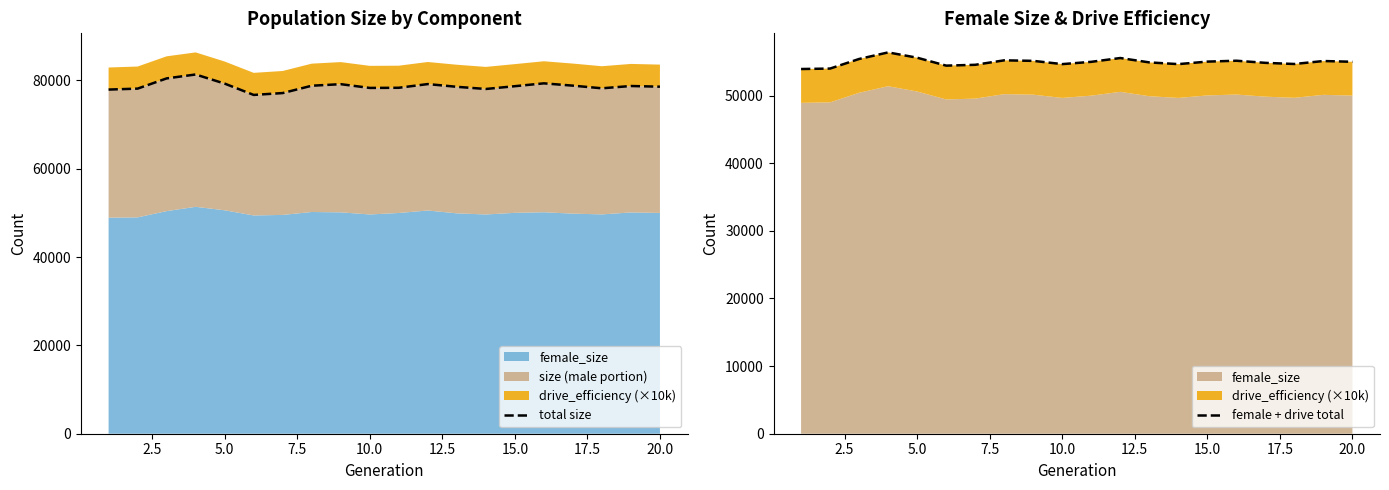

Reading left to right, what are all the values shown in this chart?

total size: 77929	78146	80457	81347	79281	76717	77139	78799	79153	78301	78336	79174	78554	78062	78694	79339	78817	78218	78737	78582
female + drive total: 53921	53990	55407	56379	55594	54422	54545	55206	55128	54647	54984	55547	54901	54646	55017	55147	54834	54665	55104	54992